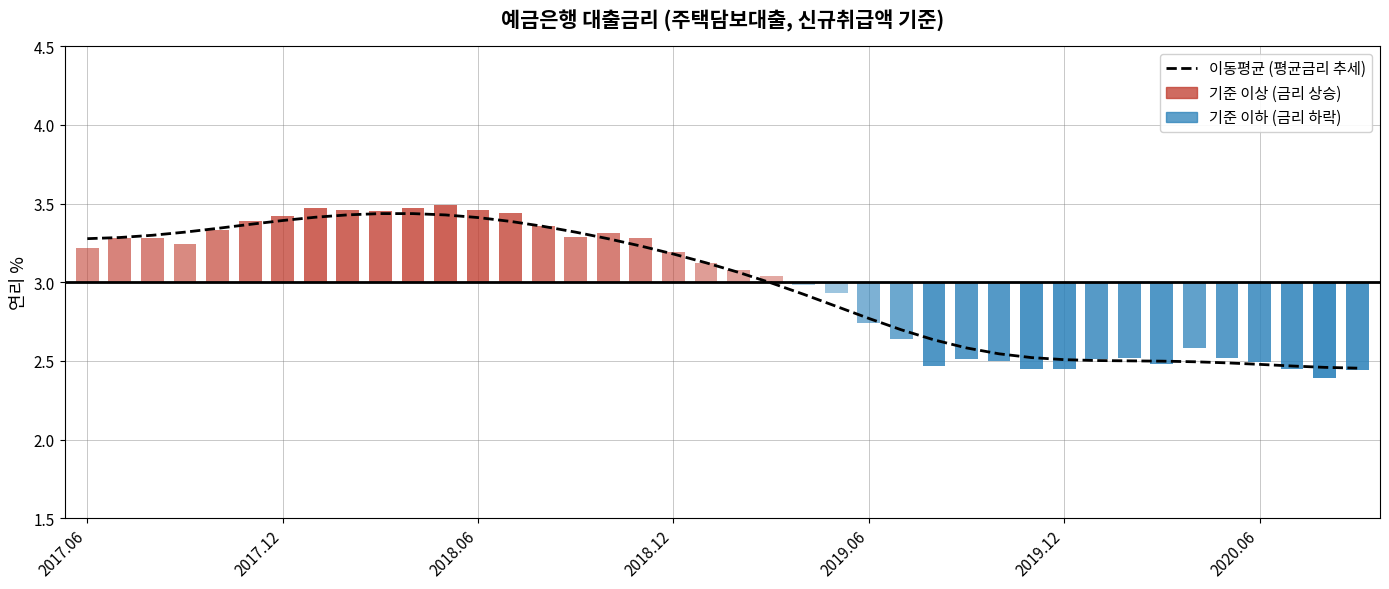

True or false: the data shows 4.6 at 11.

False